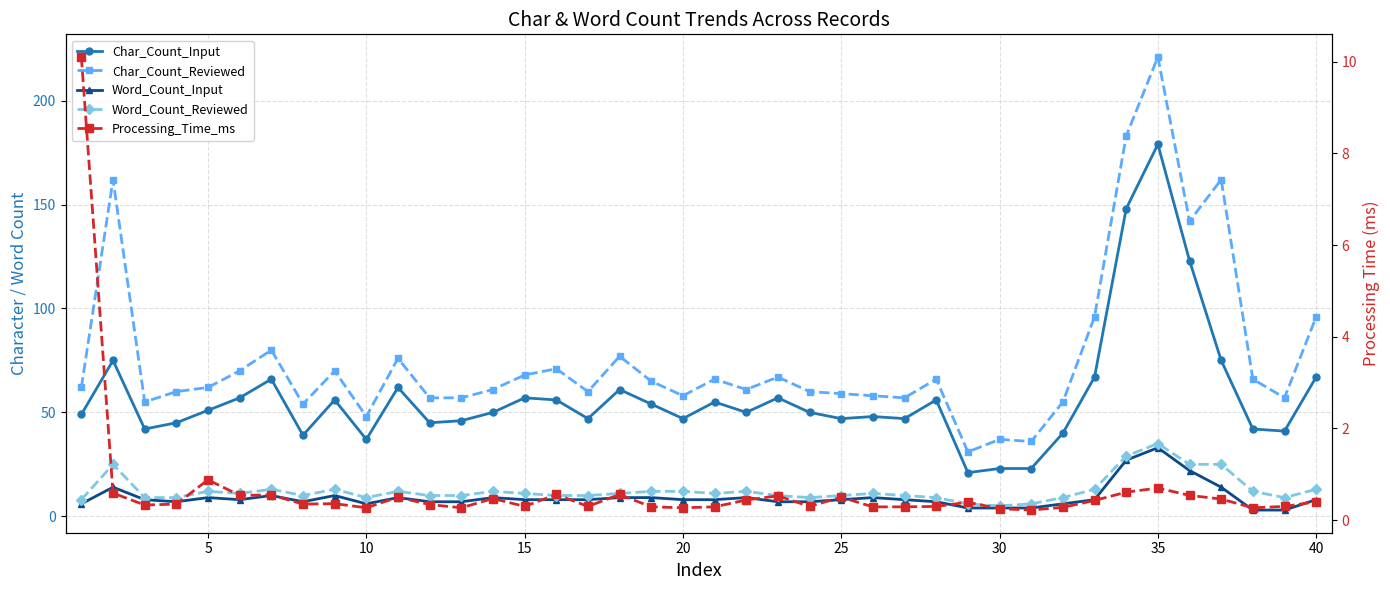

What are all the series names shown in the legend?

Char_Count_Input, Char_Count_Reviewed, Word_Count_Input, Word_Count_Reviewed, Processing_Time_ms